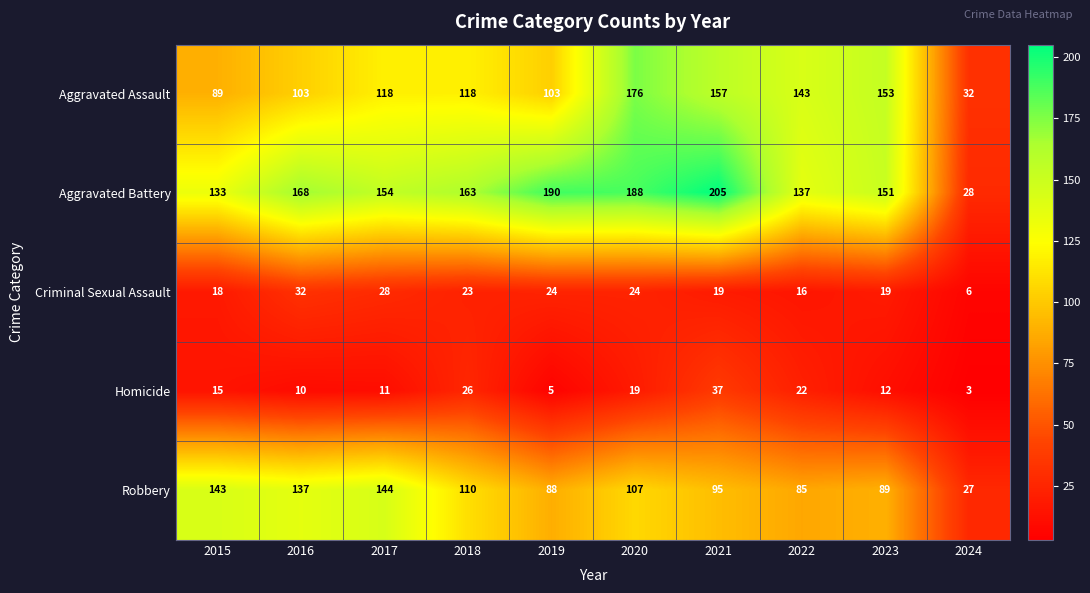

Which series has the largest total across all categories?

Aggravated Battery